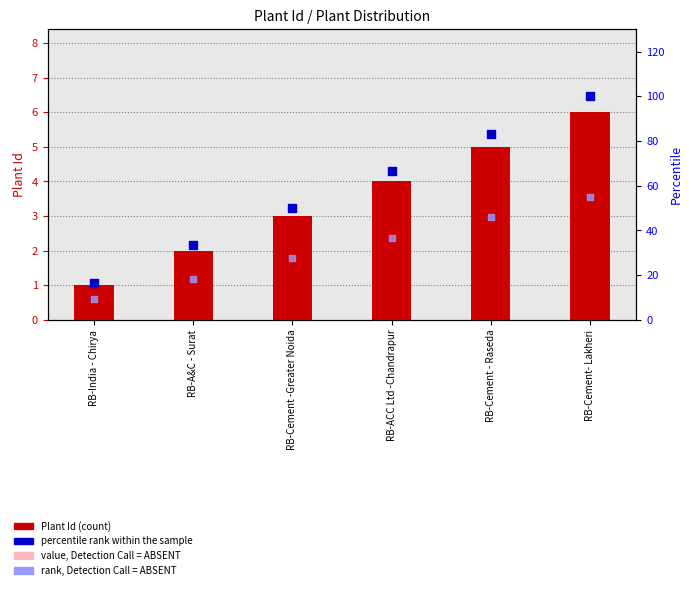

Which series contains the lowest Y value?

value, Detection Call = ABSENT